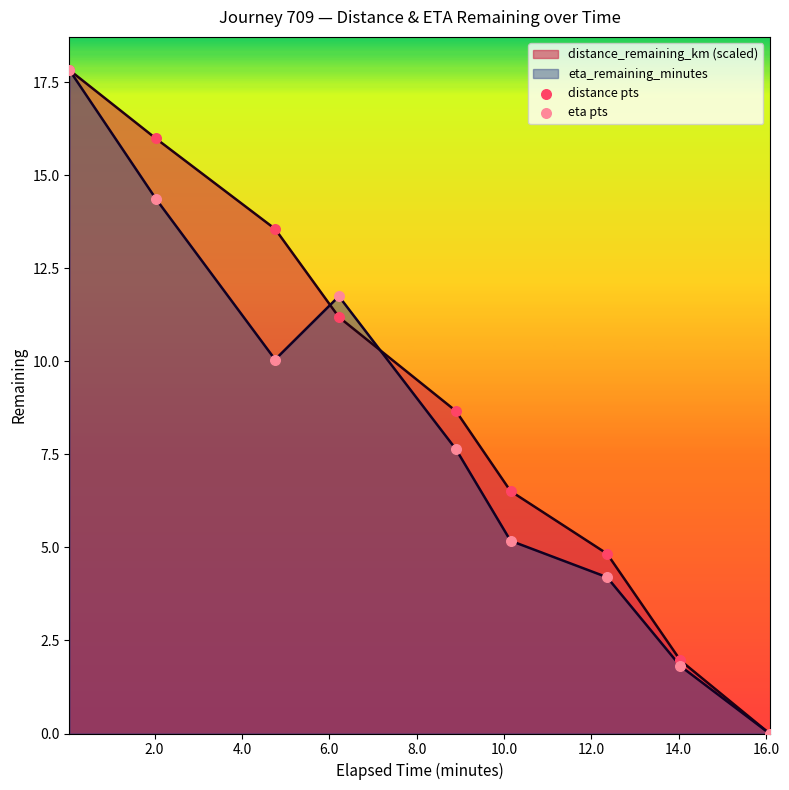

Rank the series by their average value, from lowest to highest.

eta_remaining_minutes, distance_remaining_km (scaled)